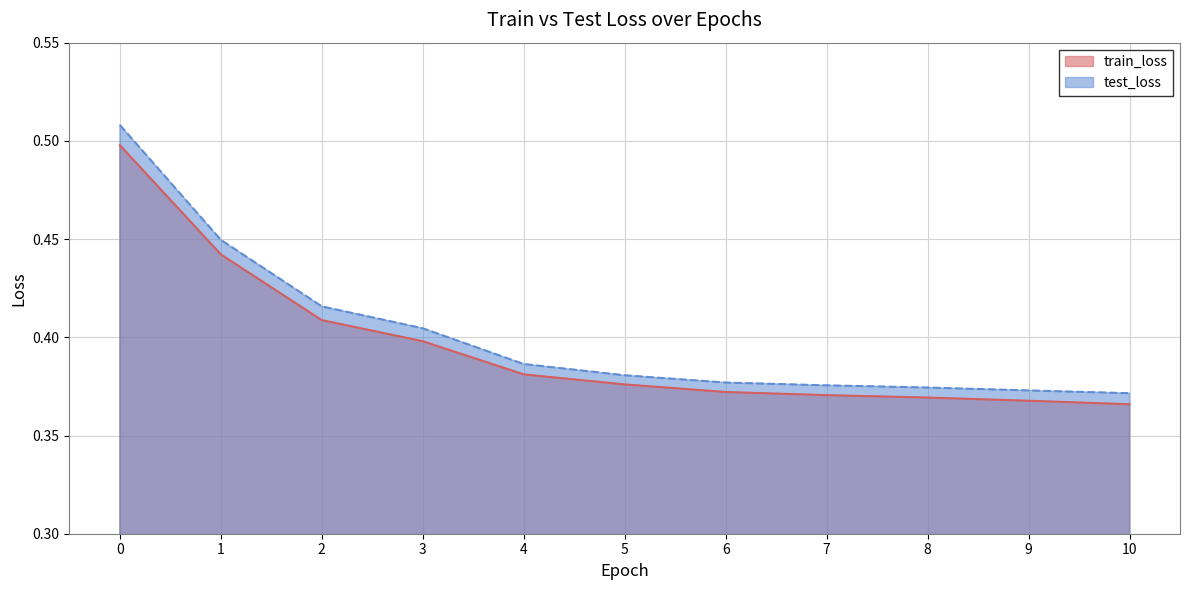

What is the approximate value of train_loss at 5?

0.4